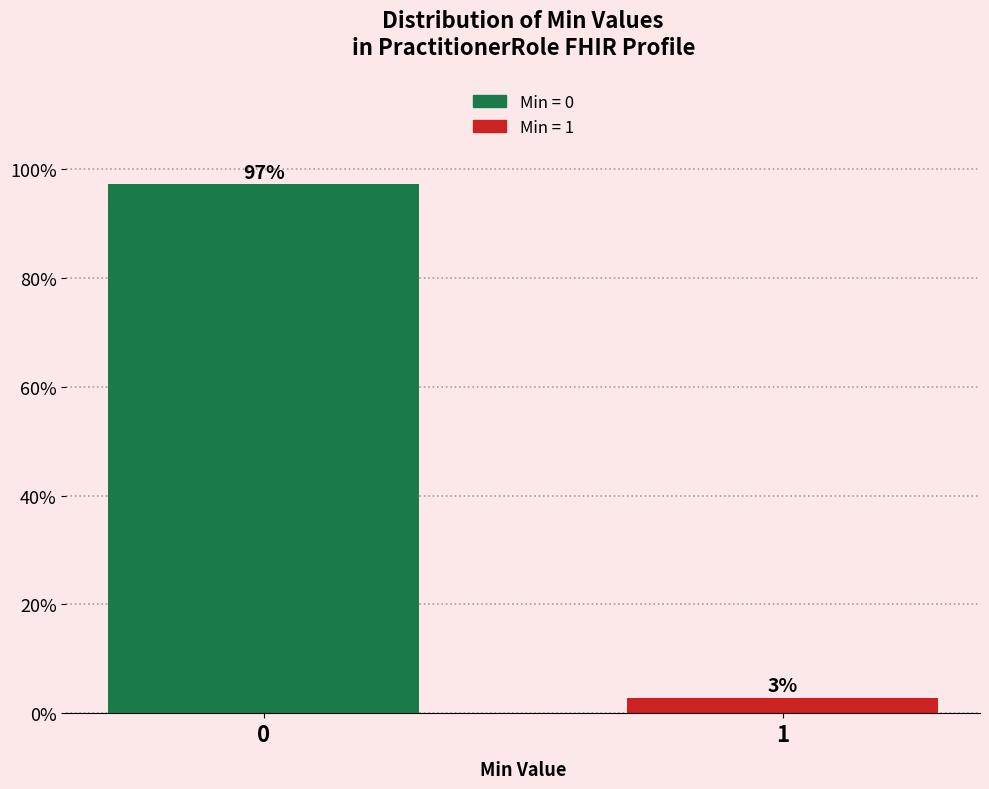

What is the approximate value at 0?

97.1